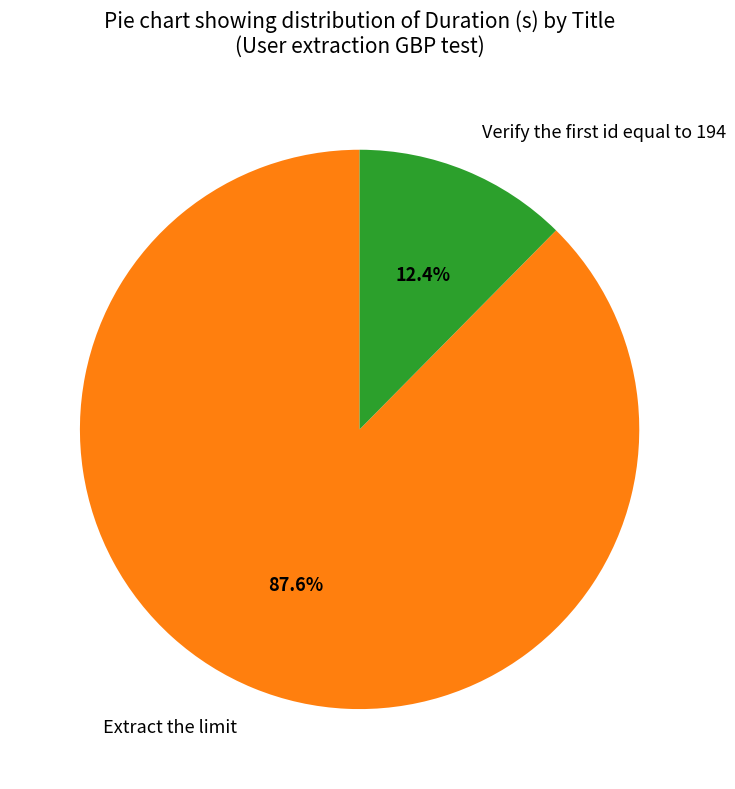

How many segments does this pie chart have?

2